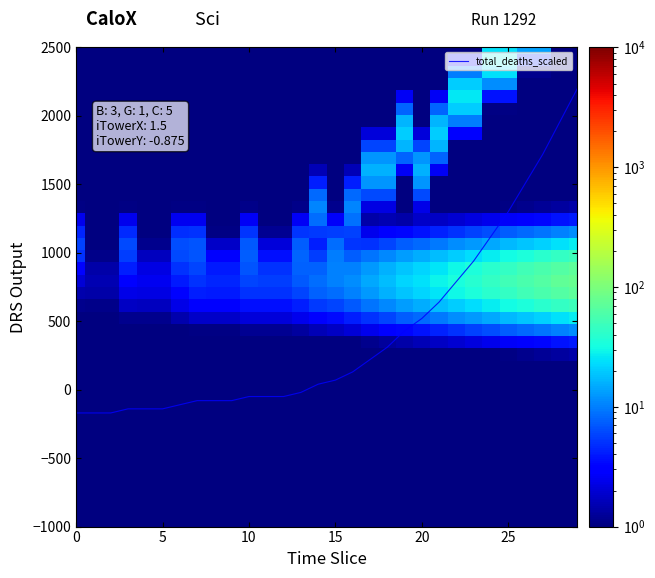

The chart shows a value of 854 at 20. True or false?

False